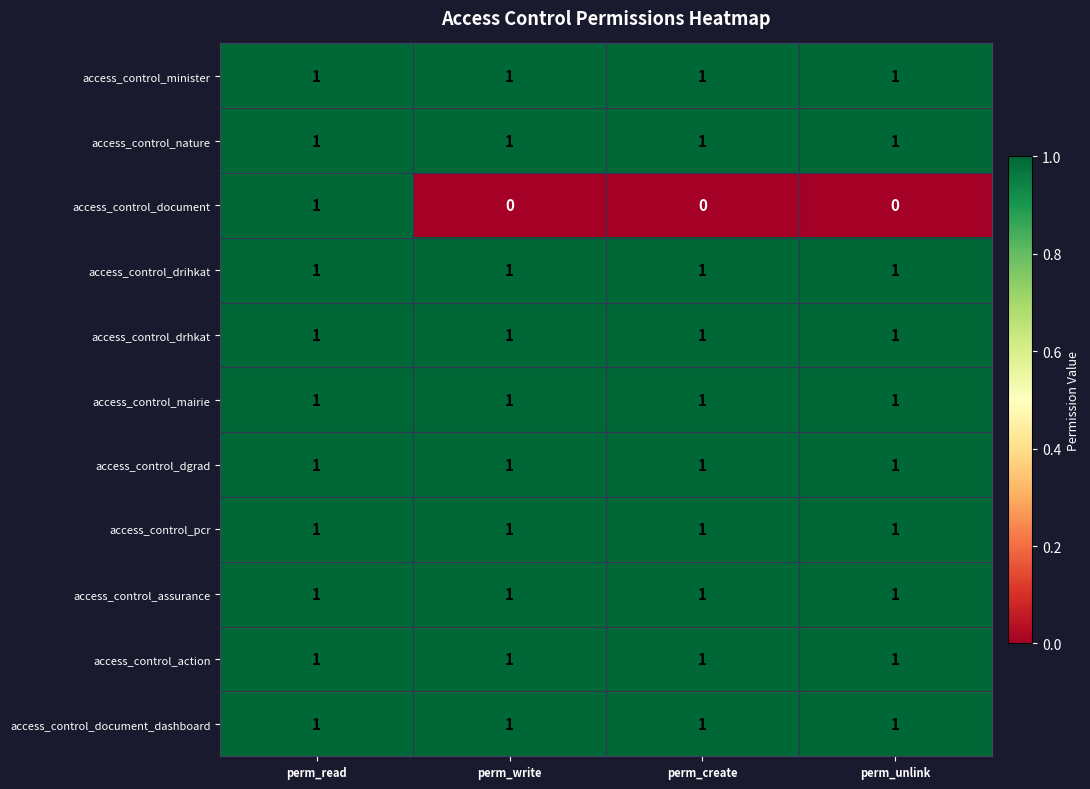

The value of access_control_document_dashboard at perm_unlink is 2. True or false?

False